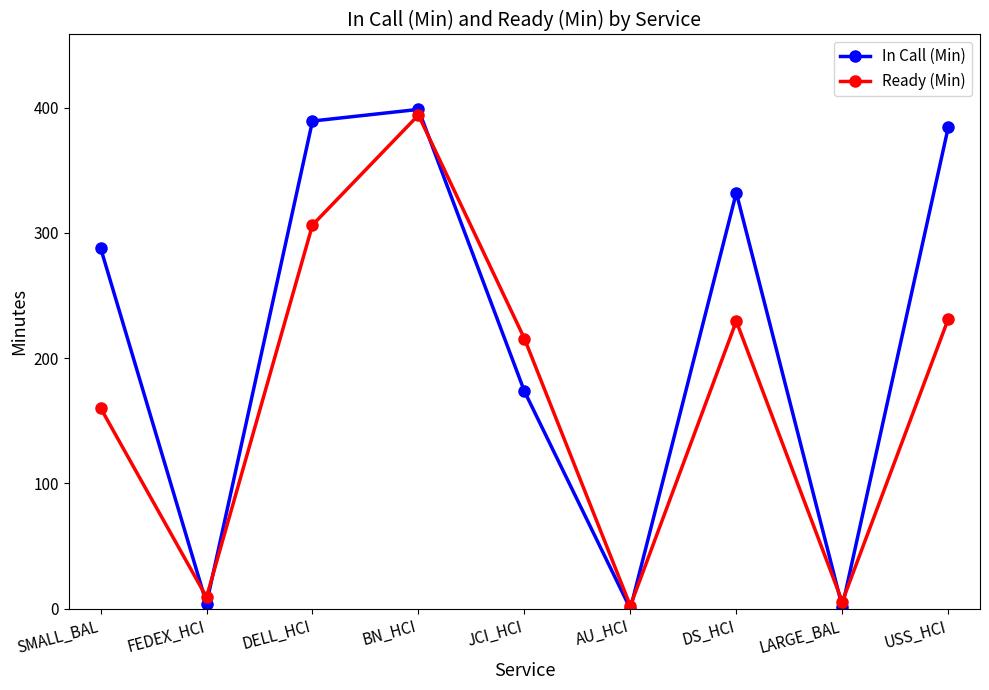

Where does the Ready (Min) series first go above 215?

DELL_HCI